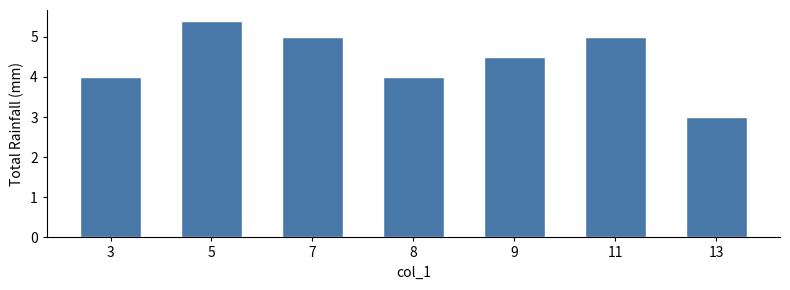

Are the bars grouped side by side (vs. stacked)?

No